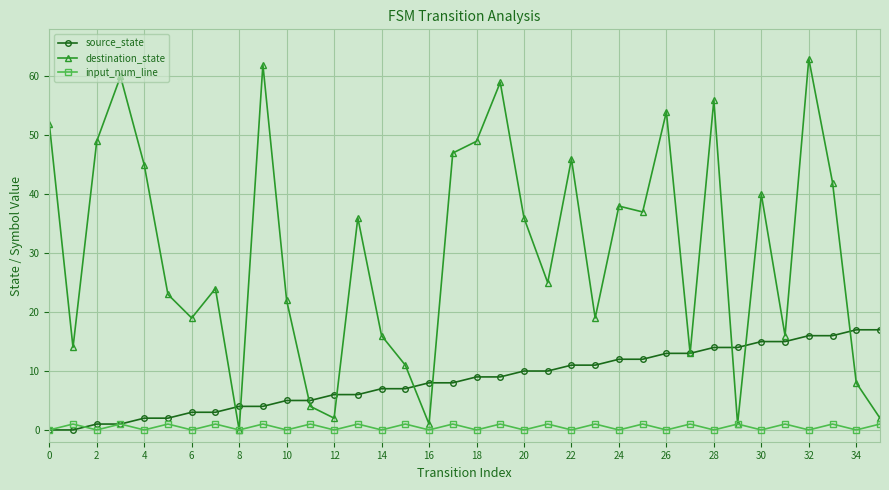

True or false: source_state and input_num_line cross at least once.

True